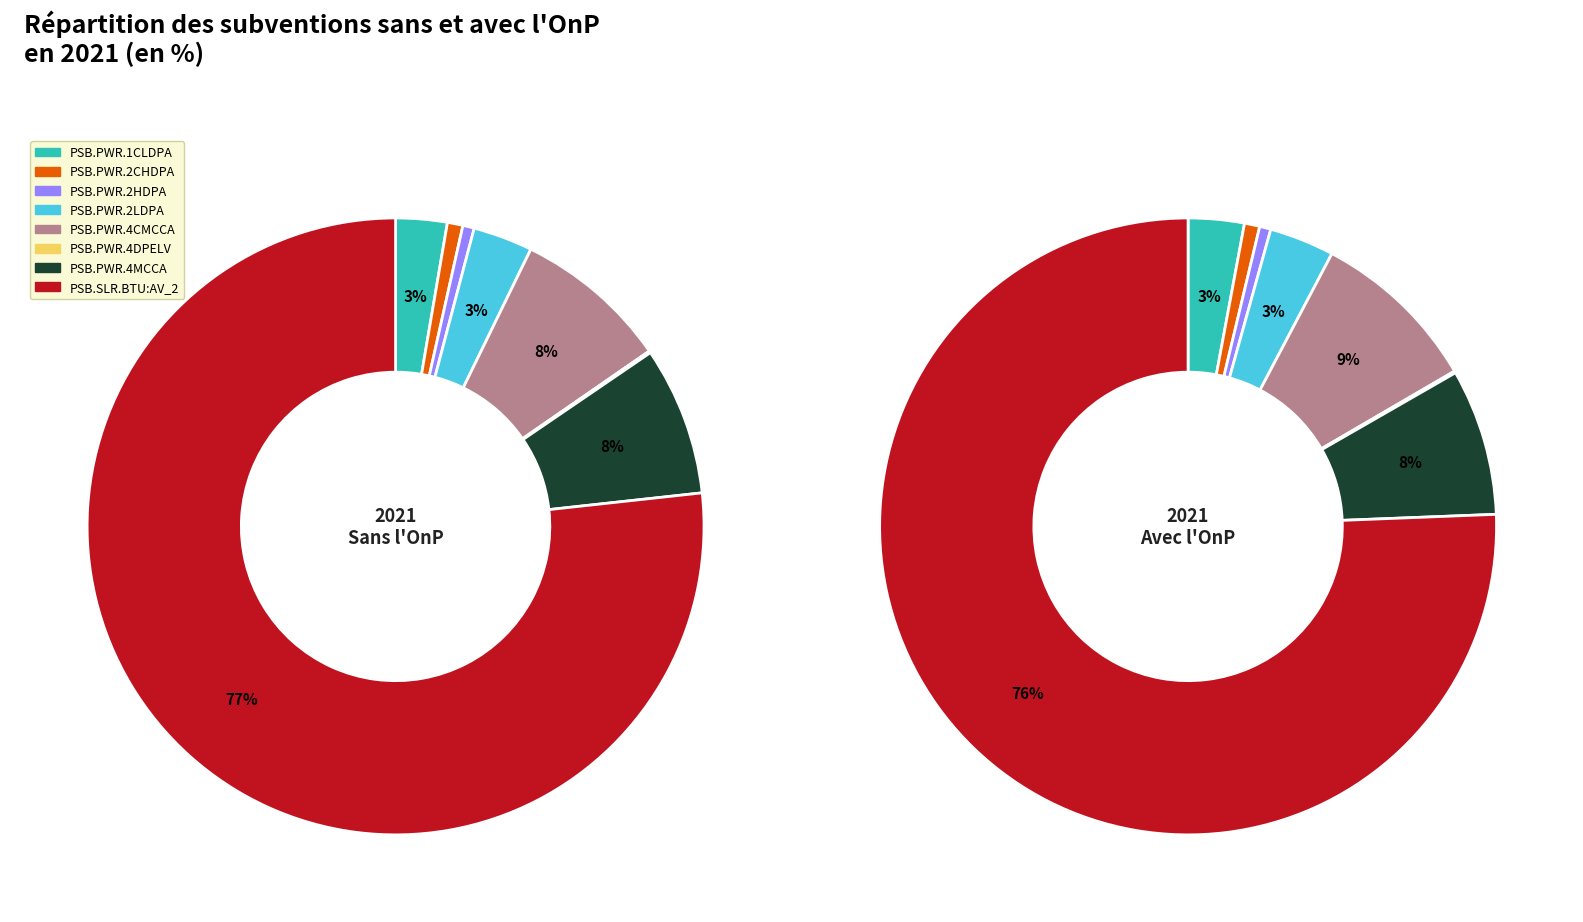

How many slices are in this pie chart?

8